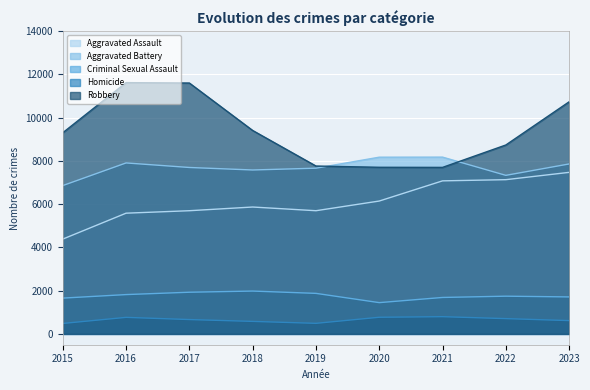

What is the smallest value displayed?

484